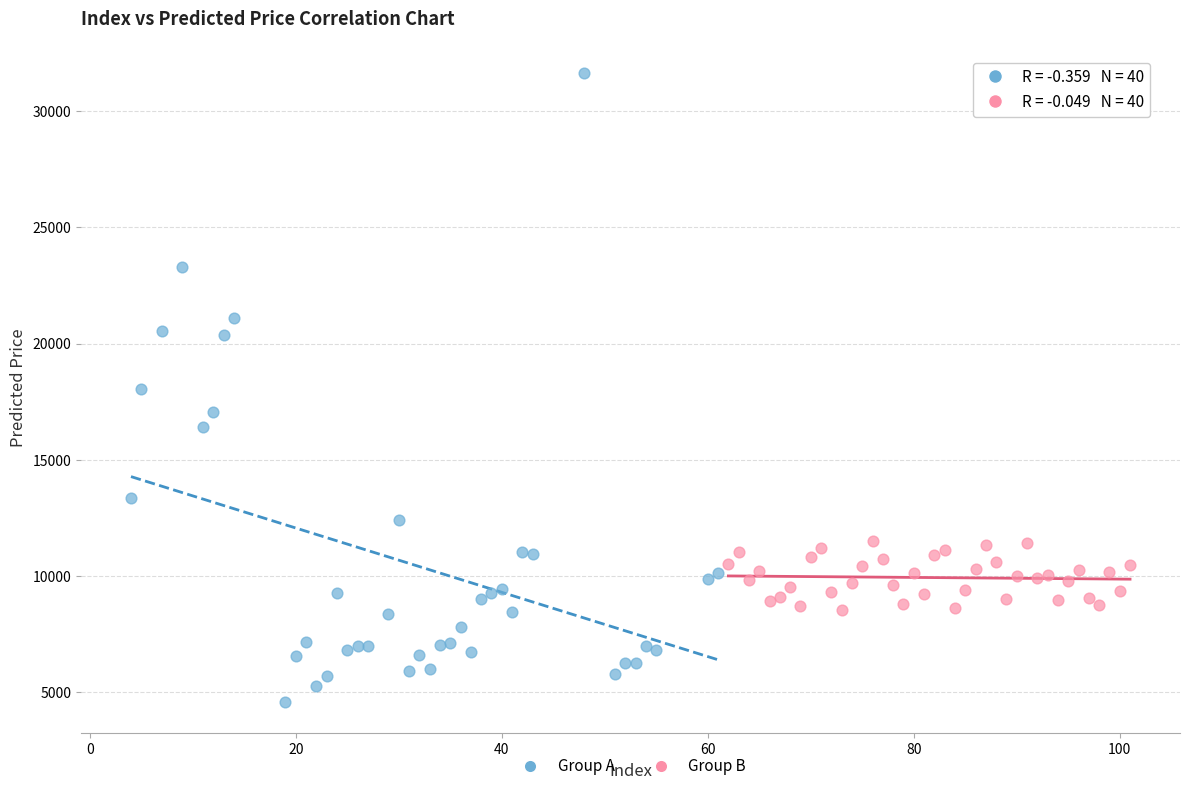

Which series reaches the maximum Y coordinate?

Group A